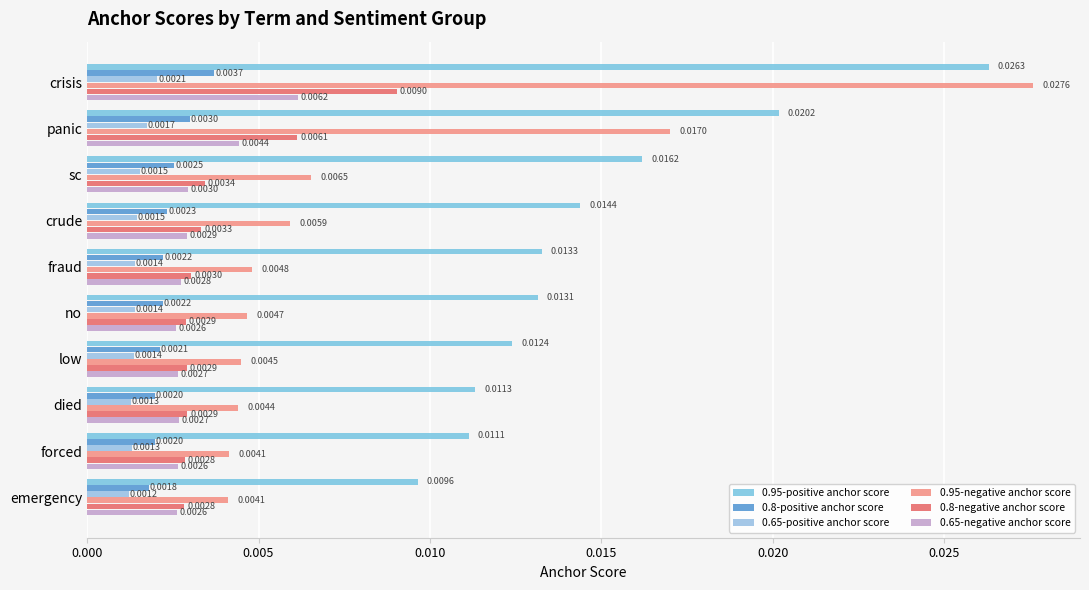

Which series has the largest total across all categories?

0.95-positive anchor score